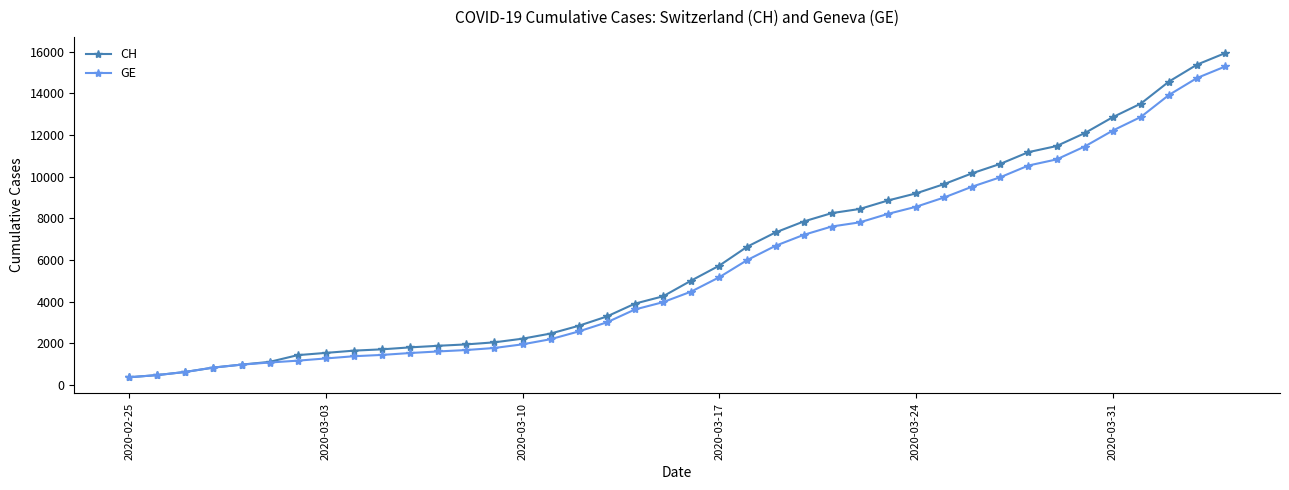

What is the value of the CH point at the 37th from the left?

13505